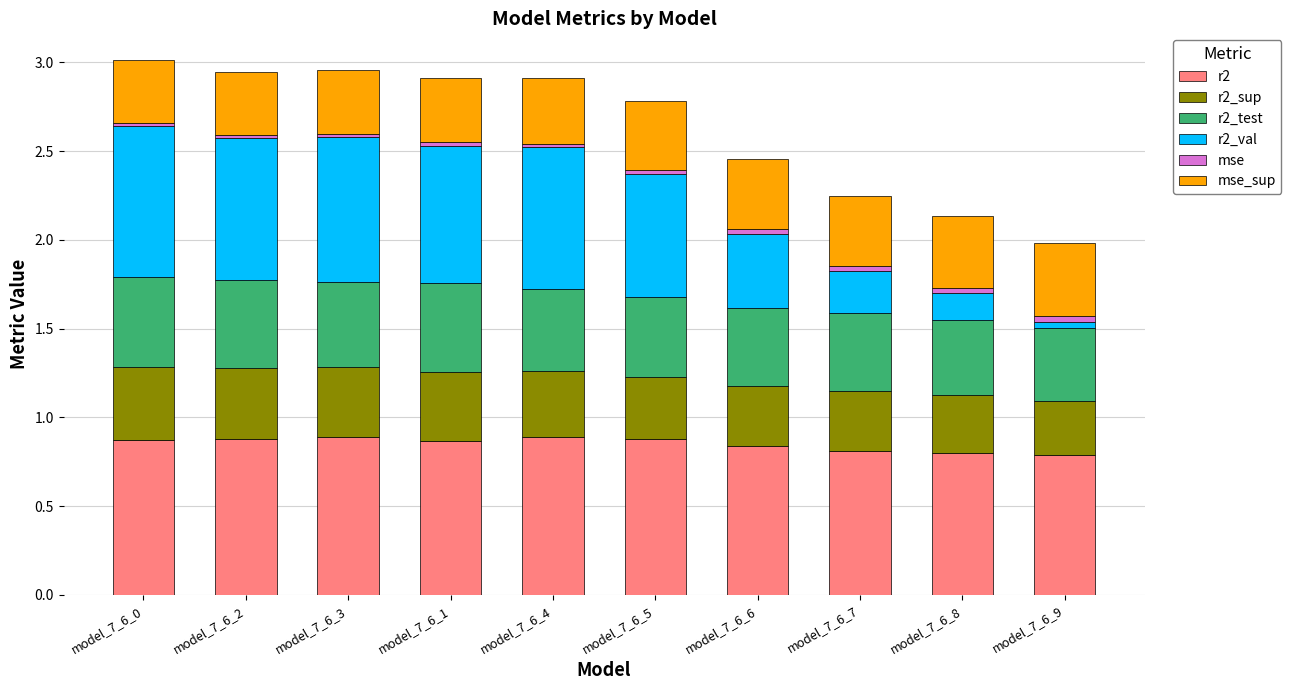

True or false: r2 has a value of 1.5 at model_7_6_2.

False